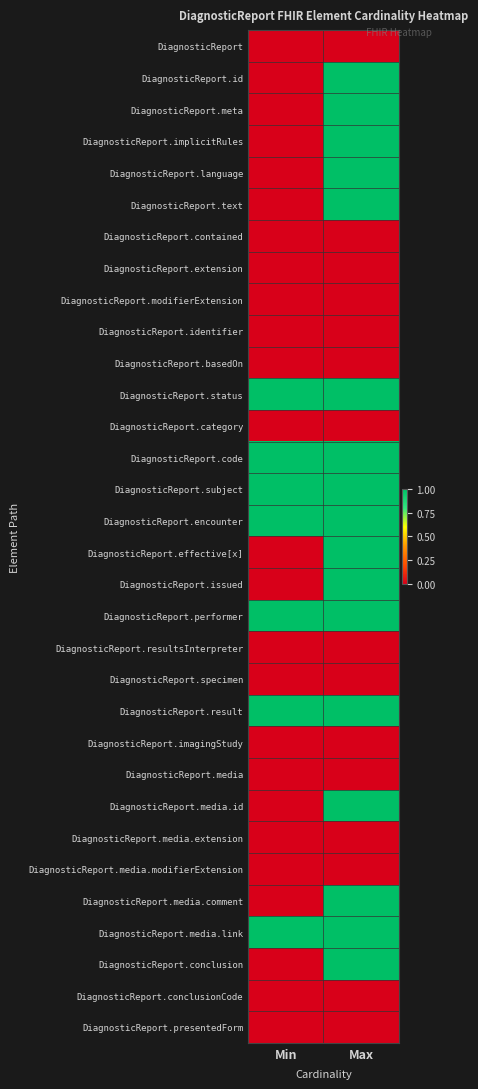

Which series changed the most between Min and Max?

DiagnosticReport.id